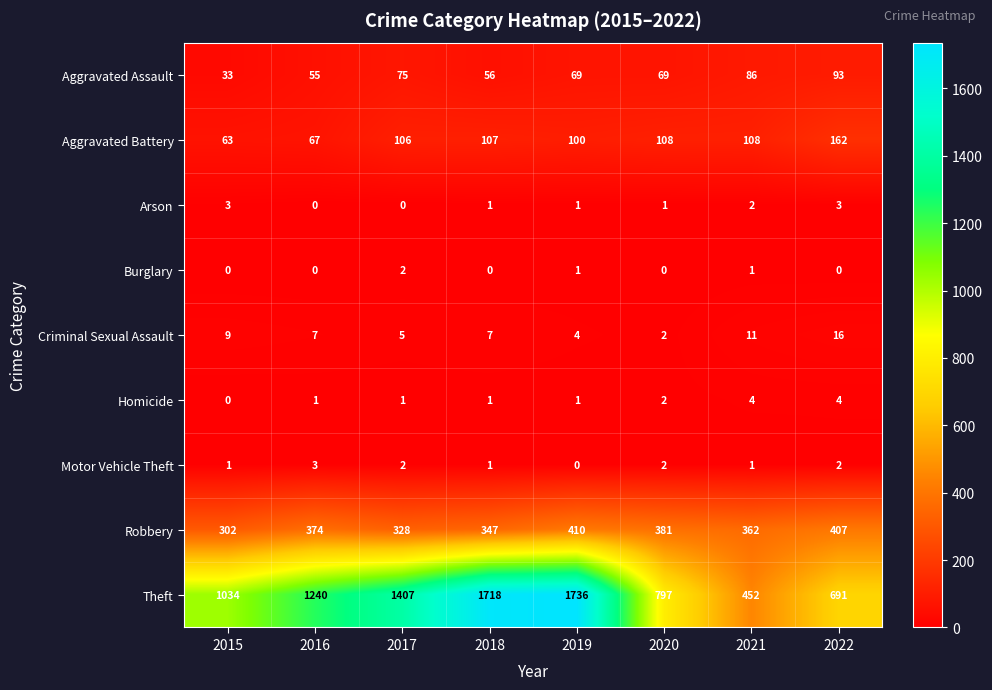

Which series changed the most between 2021 and 2022?

Theft